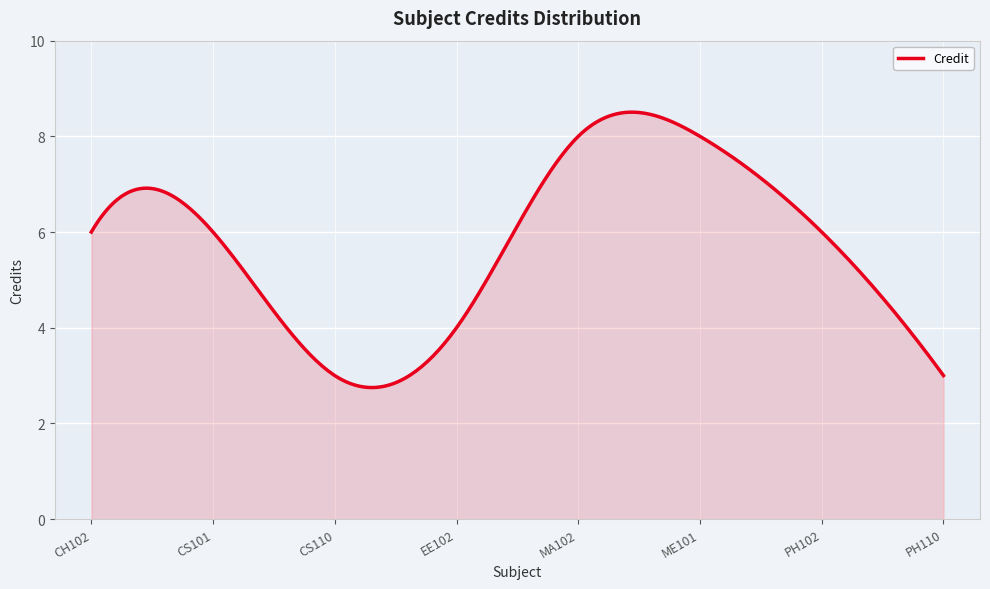

Count the number of data series in this chart.

1